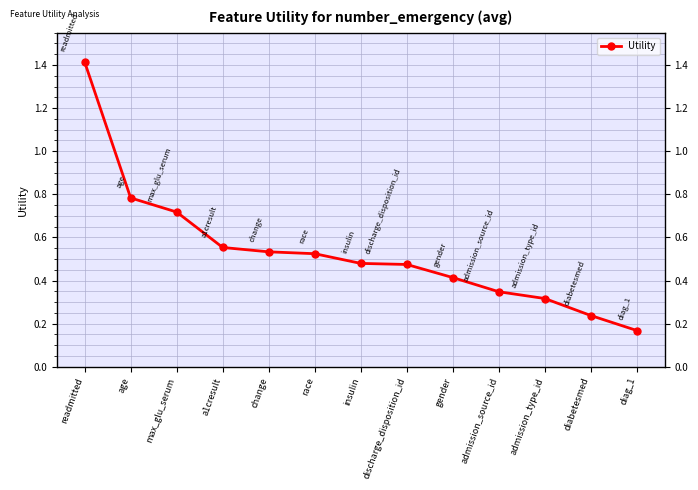

What is the average value?

0.5